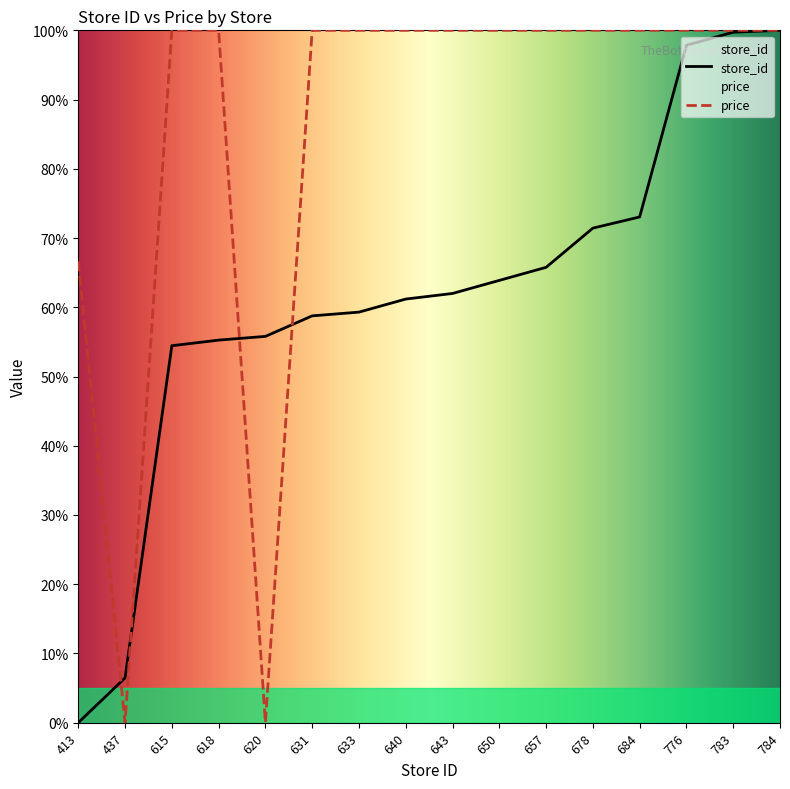

Rank the series by their average value, from highest to lowest.

price, store_id